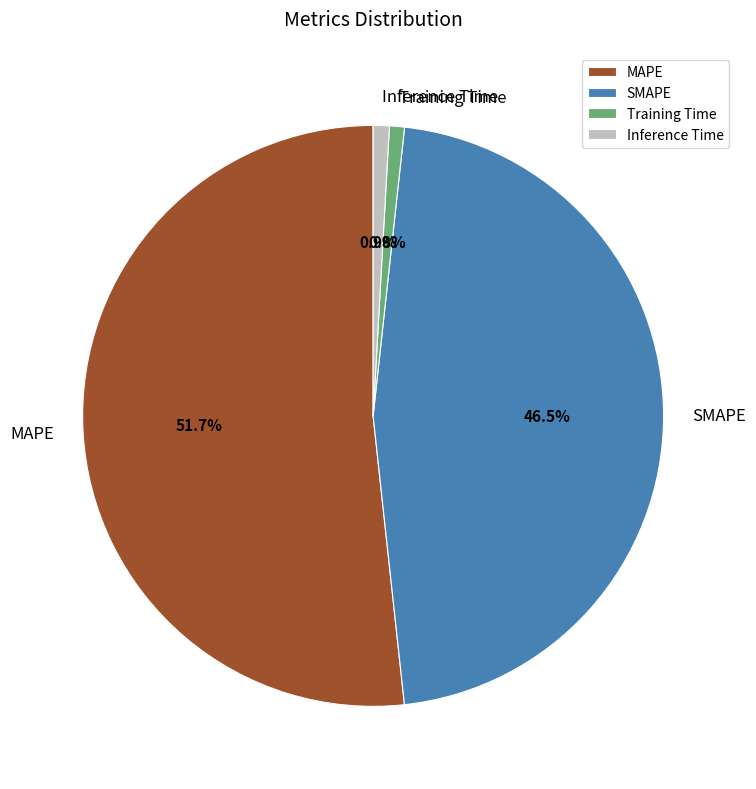

Is it true that Inference Time is 8% of the pie?

False